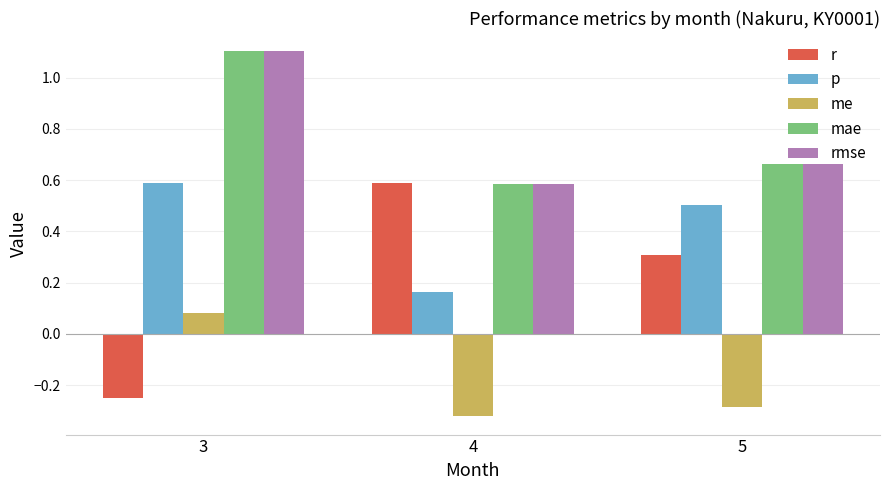

What is the value of the p bar at the 3rd from the left?

0.5